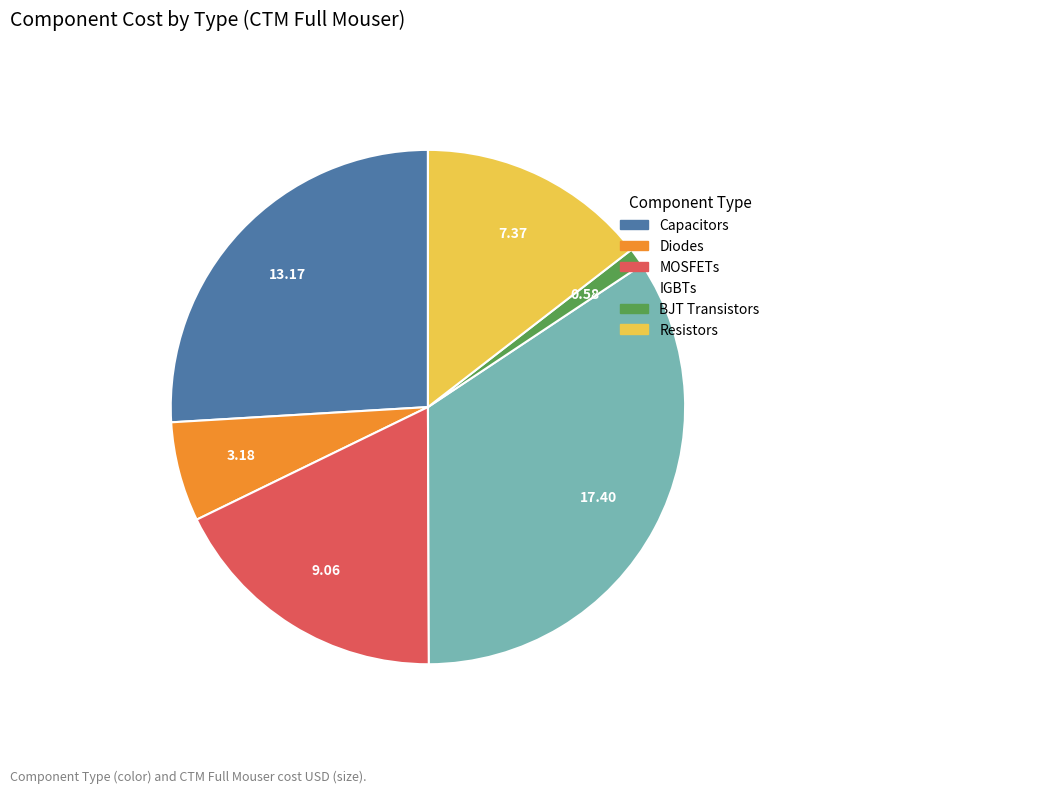

Is there a majority slice in this chart?

No